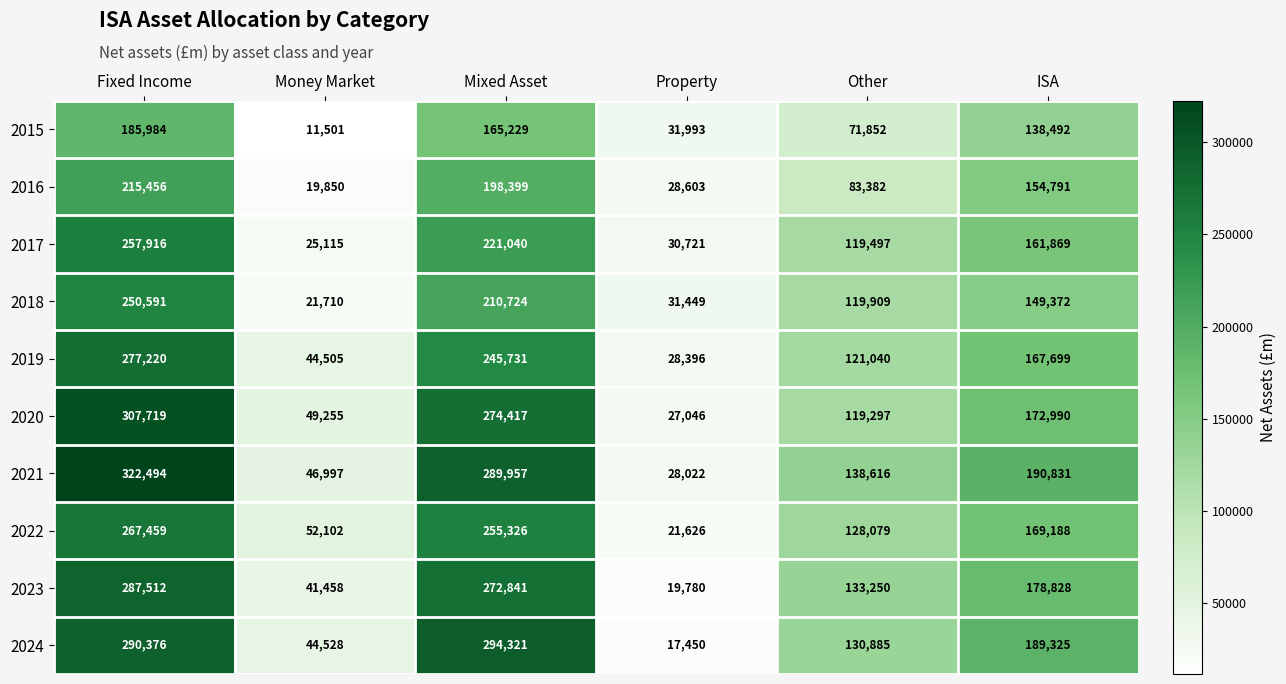

At how many categories does at least one series exceed 266767?

2